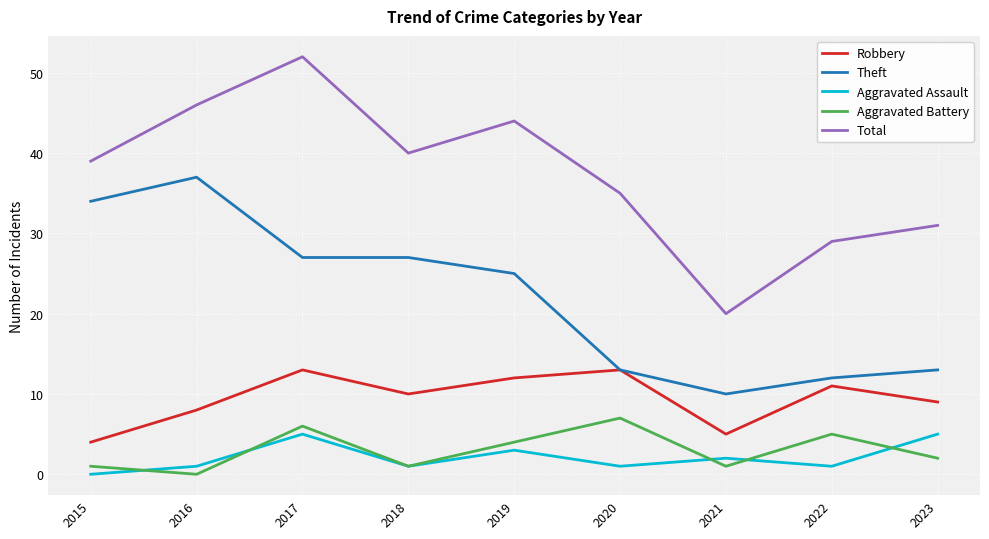

Which series has the largest range (max minus min)?

Total